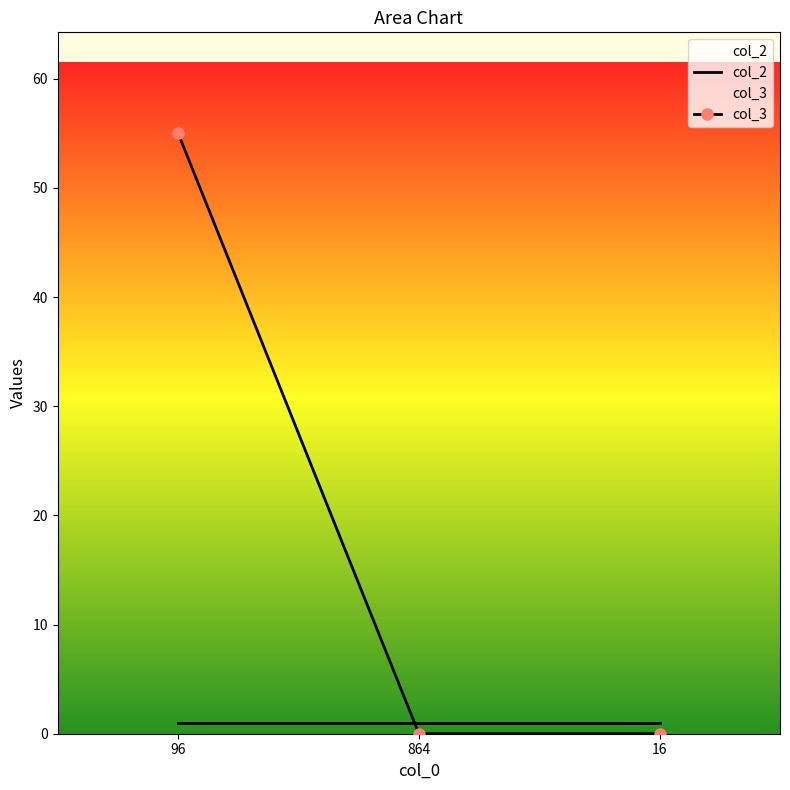

How many col_3 values are between 0 and 55?

3